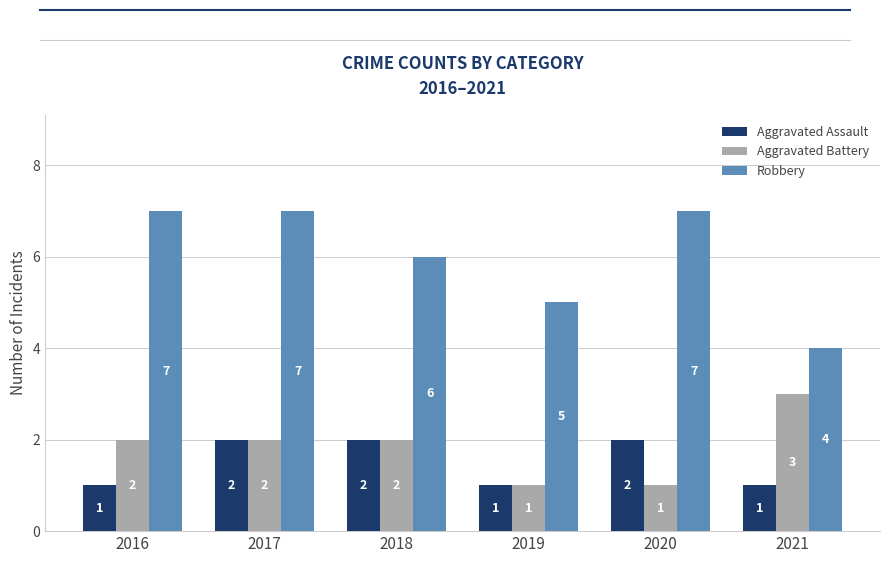

Reading left to right, transcribe all the data shown in this chart.

Aggravated Assault: 2016=1	2017=2	2018=2	2019=1	2020=2	2021=1
Aggravated Battery: 2016=2	2017=2	2018=2	2019=1	2020=1	2021=3
Robbery: 2016=7	2017=7	2018=6	2019=5	2020=7	2021=4